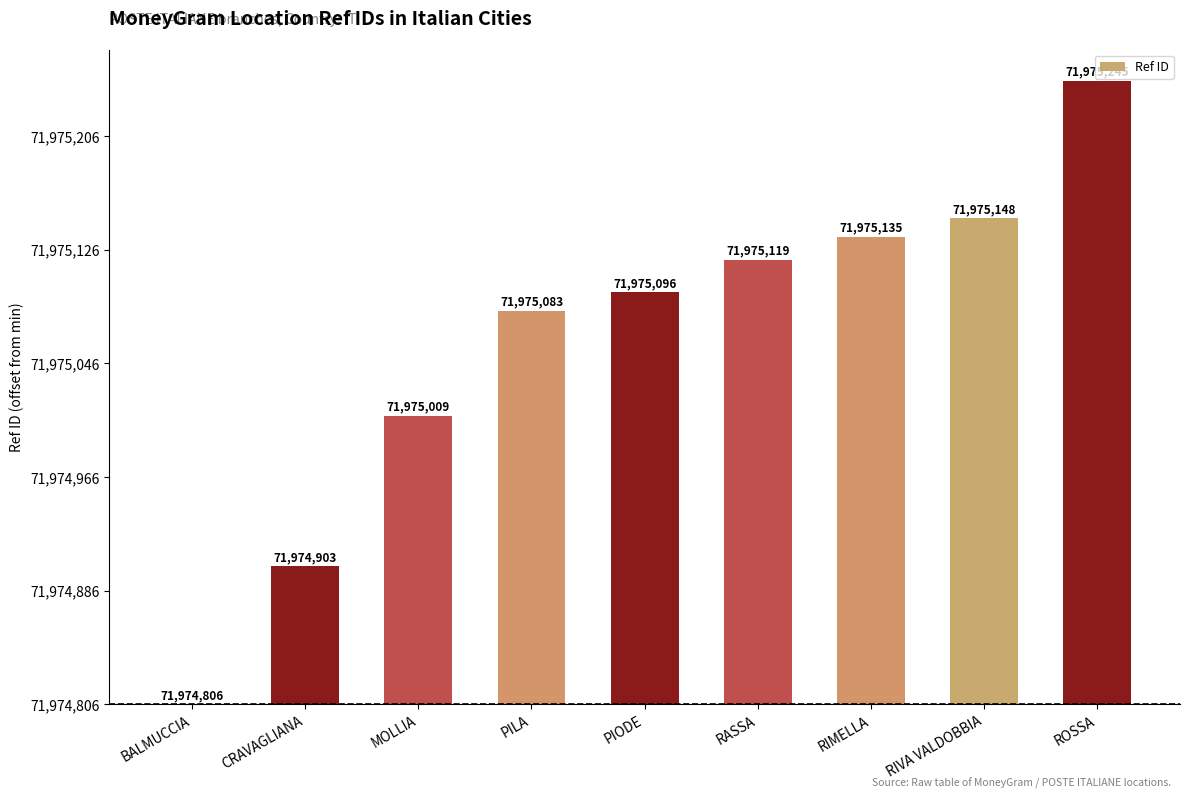

Reading left to right, list all the values displayed in this chart.

0	97	203	277	290	313	329	342	439